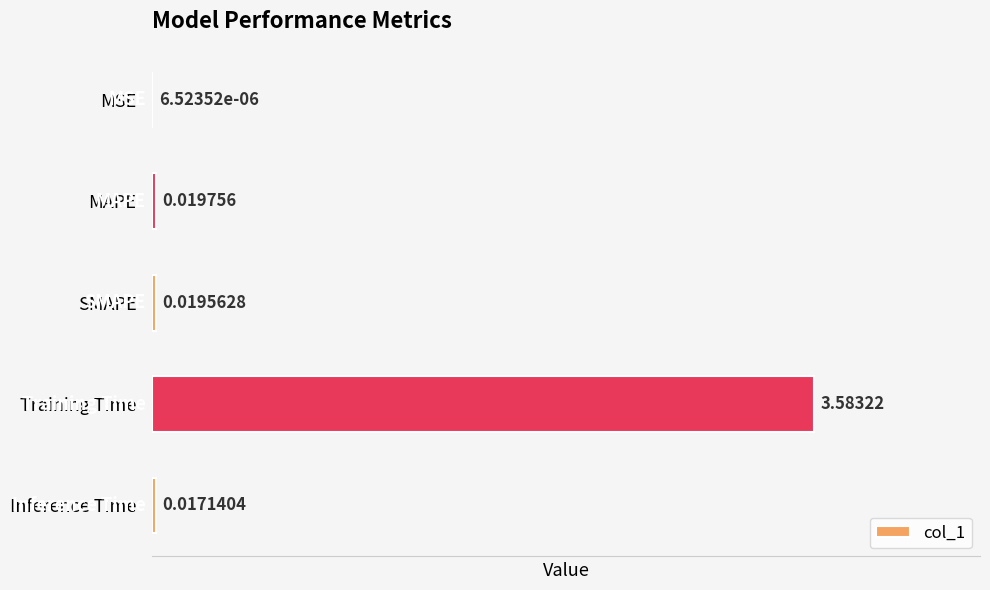

Between MAPE and Training Time, which is larger?

Training Time